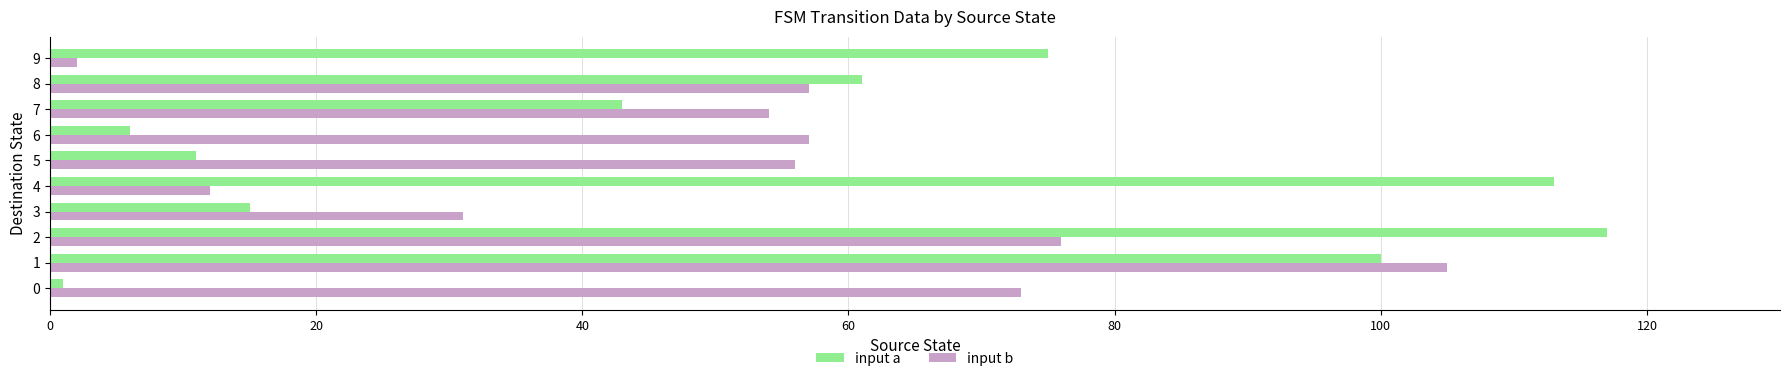

Is the value of input a at 6 greater than the value of input b at 8?

No